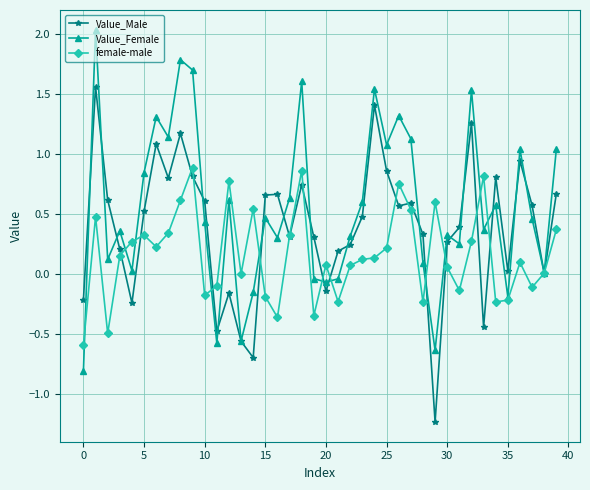

Which series has the widest spread of values?

Value_Female